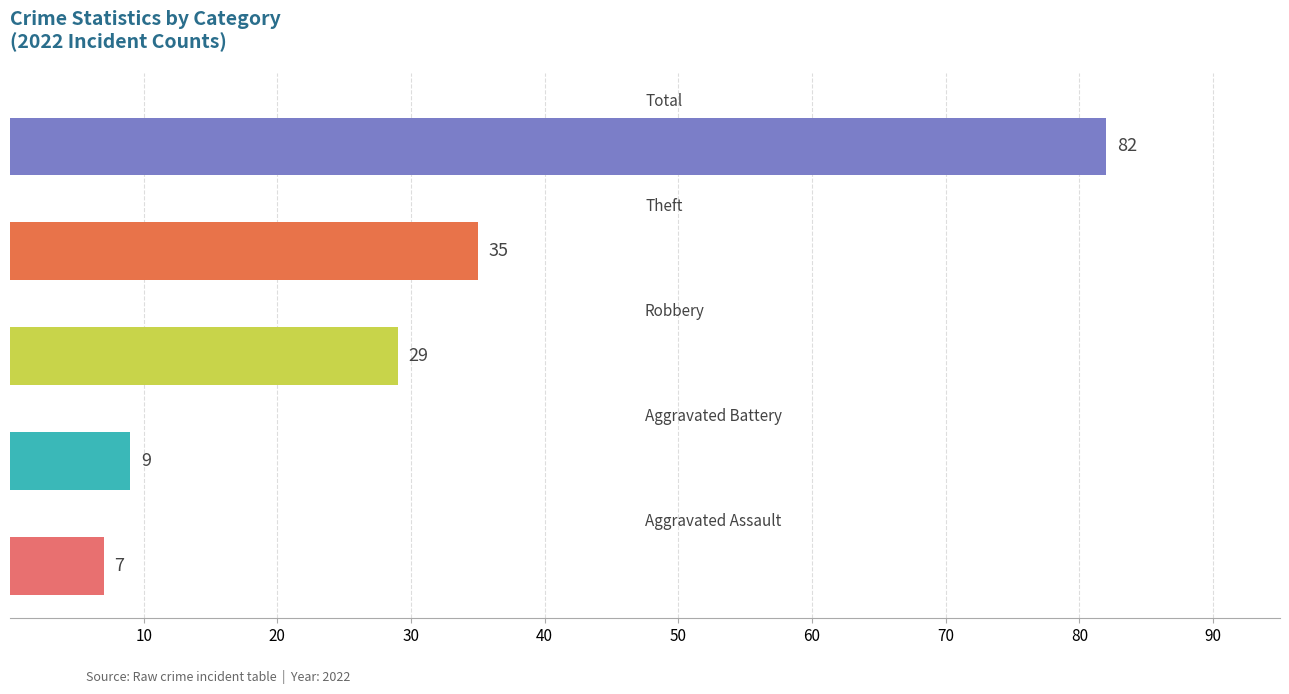

What is the smallest value displayed?

7